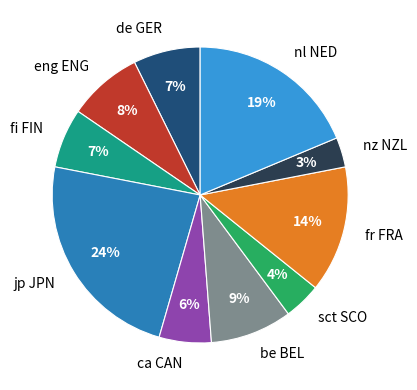

Combined, do fr FRA and sct SCO account for over 50%?

No